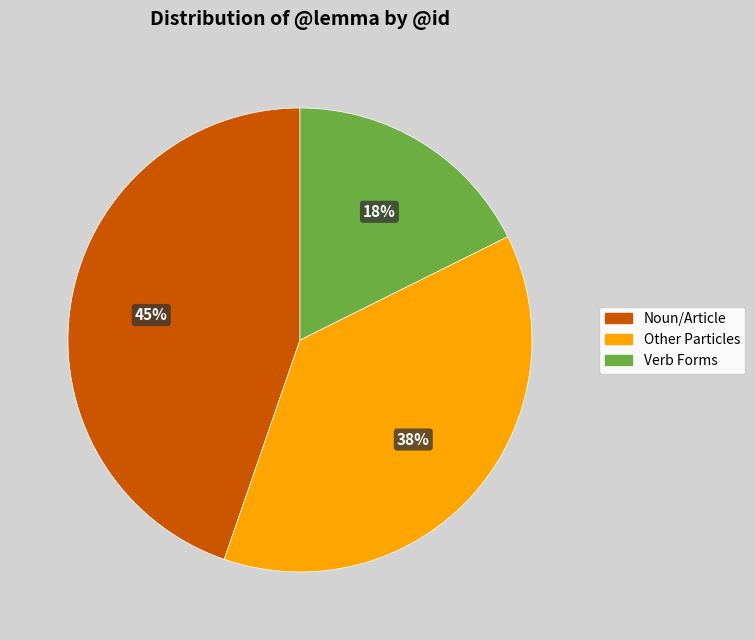

Count the number of slices in the pie.

3